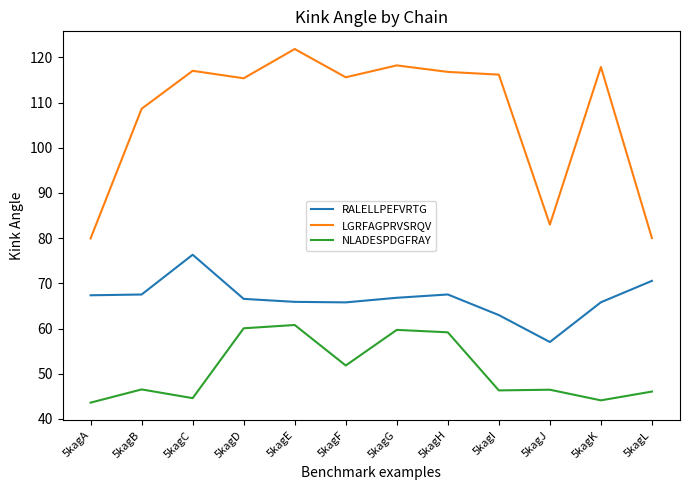

In RALELLPEFVRTG, how many points are lower than both neighbors (excluding endpoints)?

2